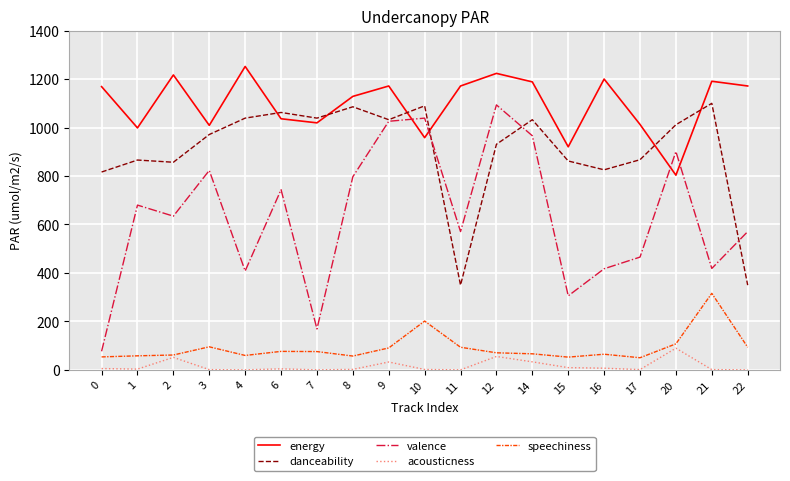

What are all the series names shown in the legend?

energy, danceability, valence, acousticness, speechiness